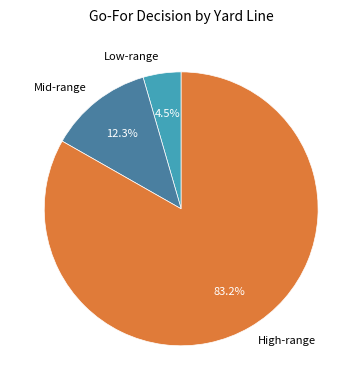

Which slice is the largest?

High-range